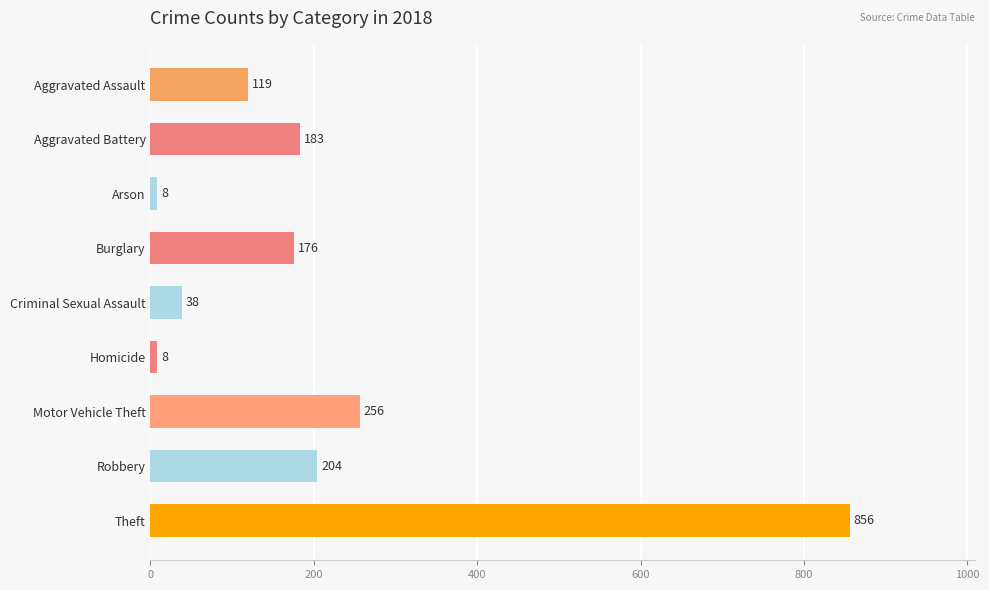

What is the smallest value displayed?

8